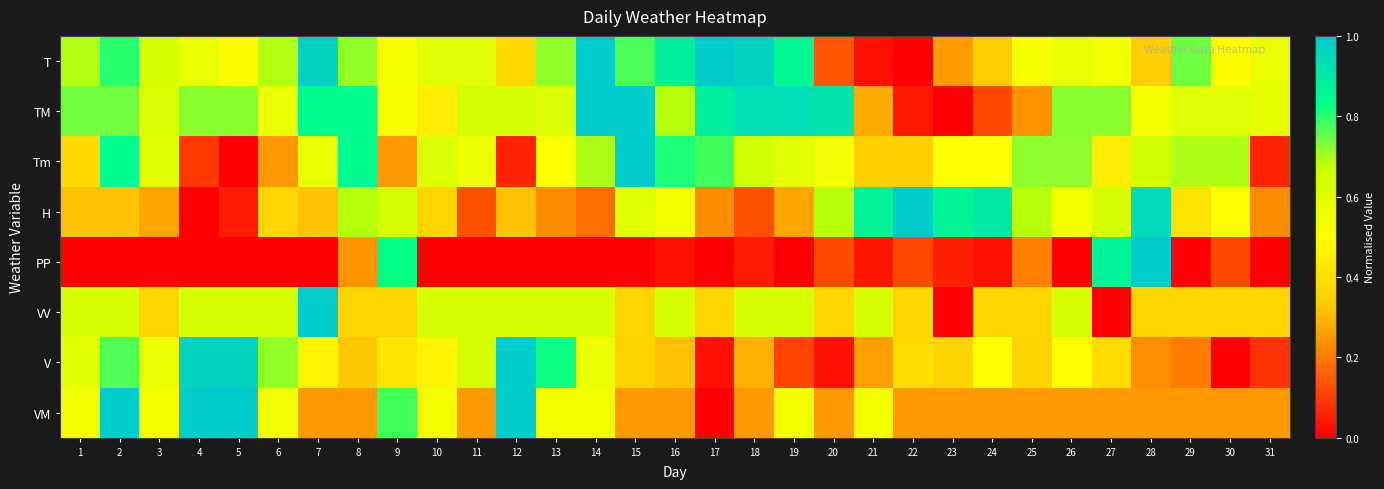

Which series has the largest total across all categories?

TM